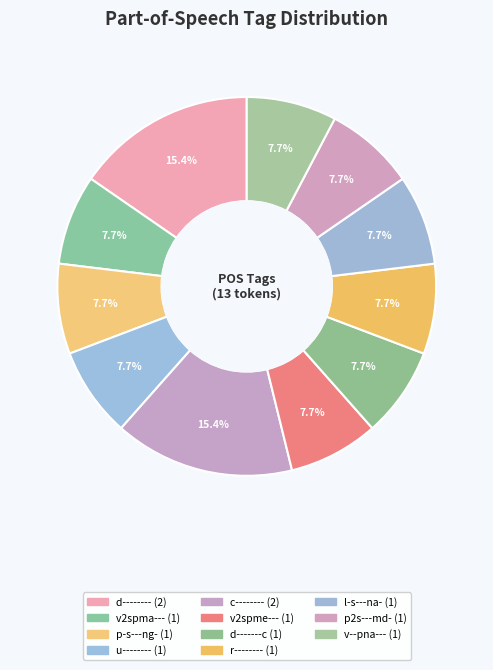

What is the total percentage of v--pna--- and d-------c?

15.4%